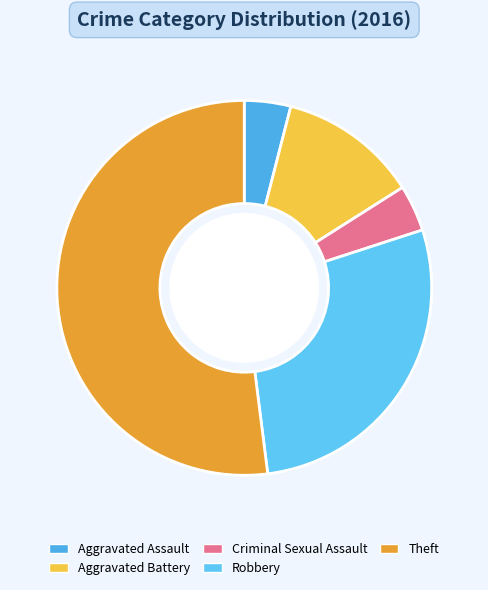

Count the number of slices in the pie.

5